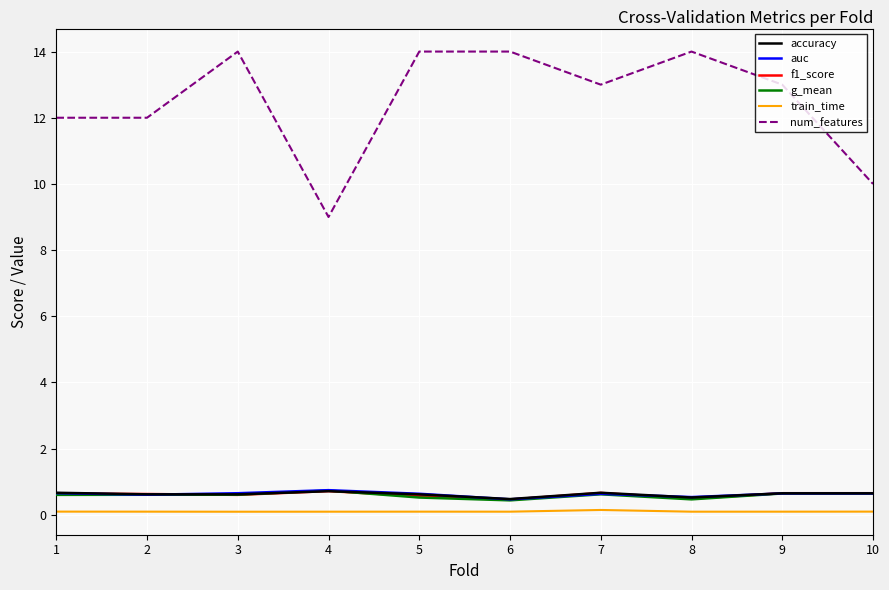

True or false: auc and train_time intersect in this chart.

False